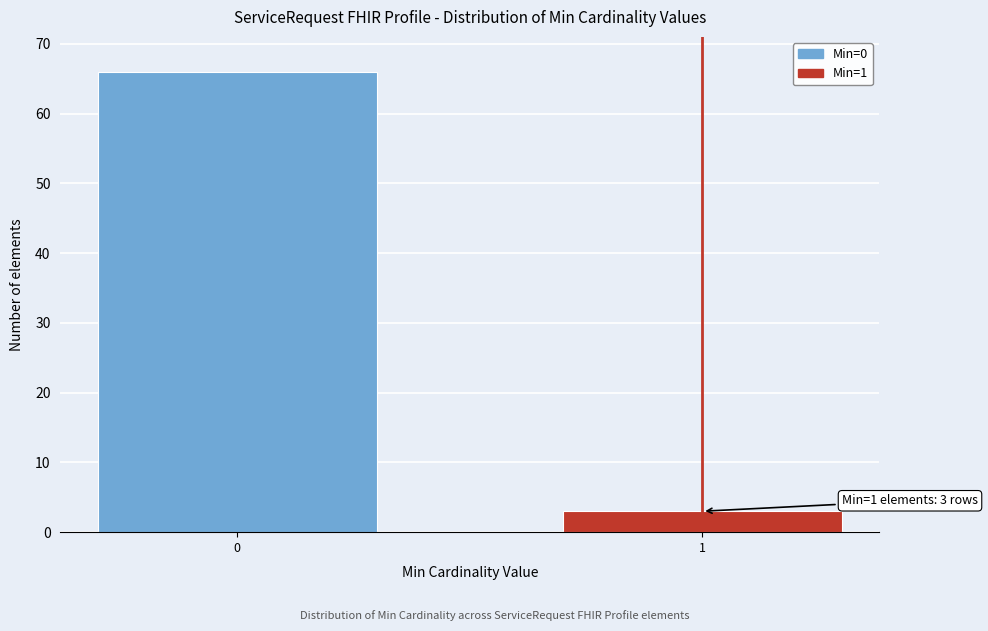

Reading right to left, extract all data points from this chart.

1=3	0=66